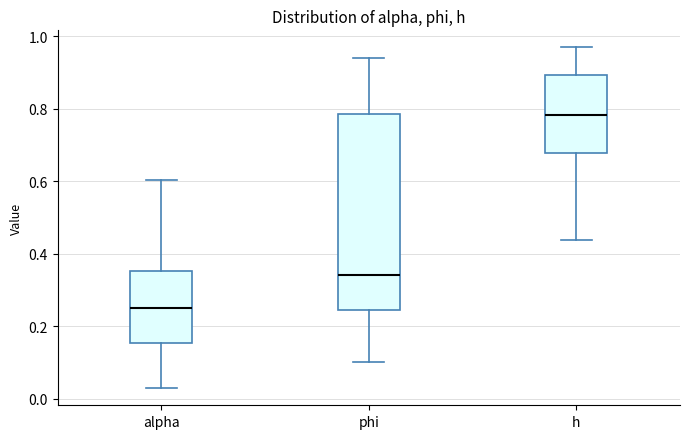

Reading left to right, read every box against the y-axis: the position of its median line, the range the box covers, and the ends of its whiskers. The values are not printed on the chart, so give them approximately, as read against the axis.

alpha: median 0.26, box 0.16 to 0.36, whiskers 0.02 to 0.60
phi: median 0.34, box 0.24 to 0.78, whiskers 0.10 to 0.94
h: median 0.78, box 0.68 to 0.90, whiskers 0.44 to 0.96